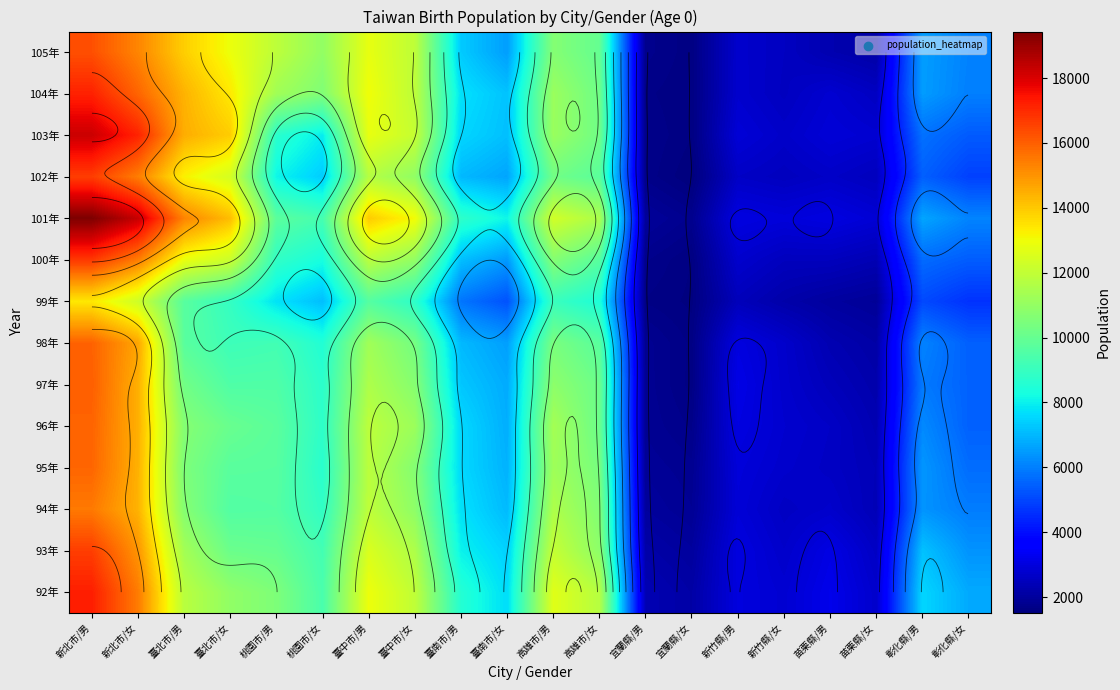

What is the minimum value shown in the chart?

1515